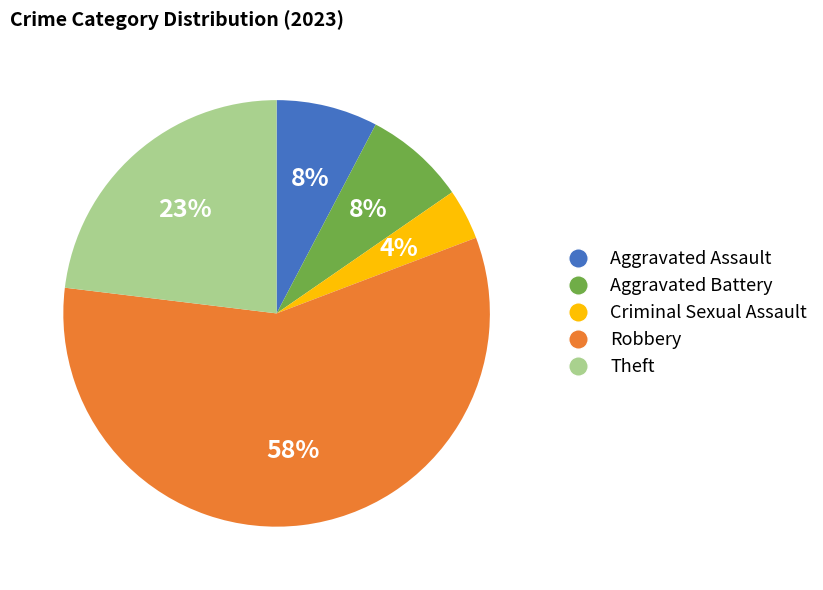

Which slice is the largest?

Robbery